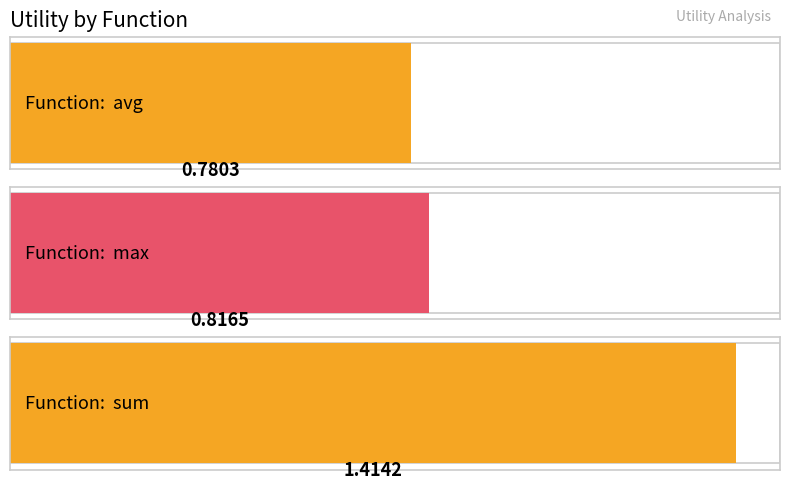

What is the smallest value displayed?

0.8